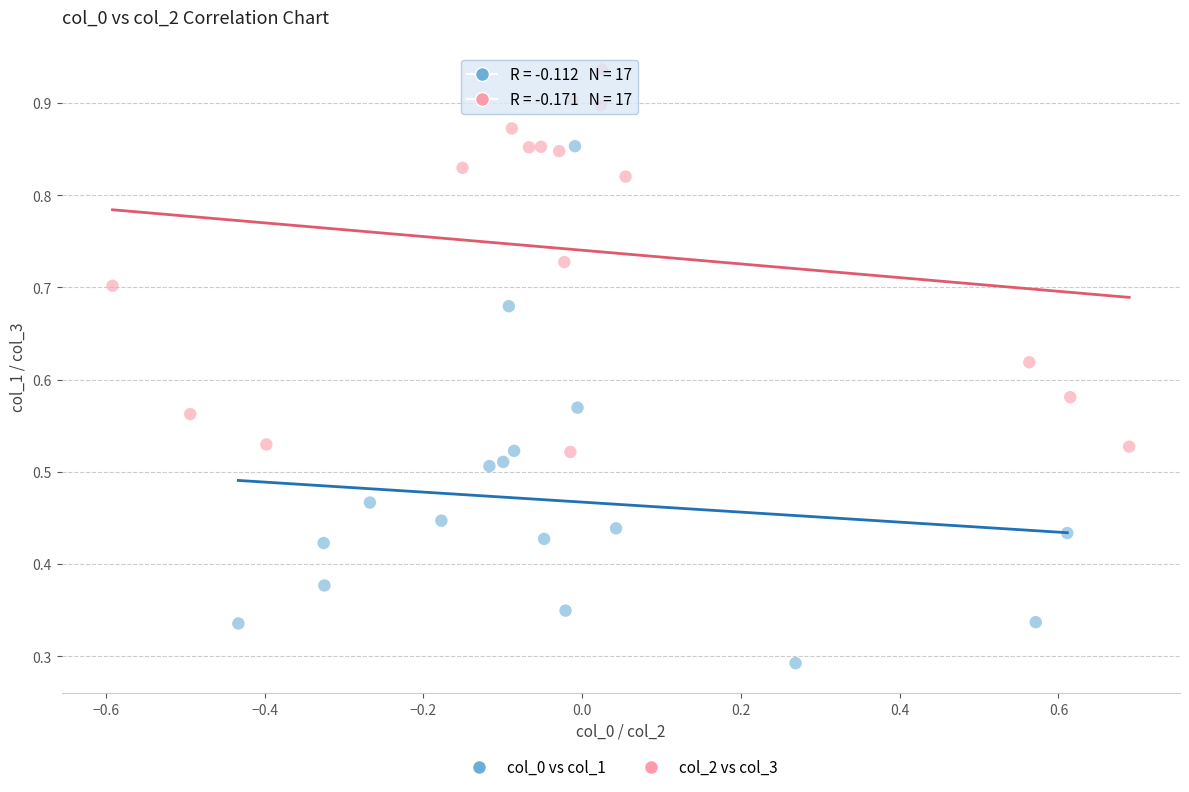

Which series reaches the minimum Y coordinate?

col_0 vs col_1